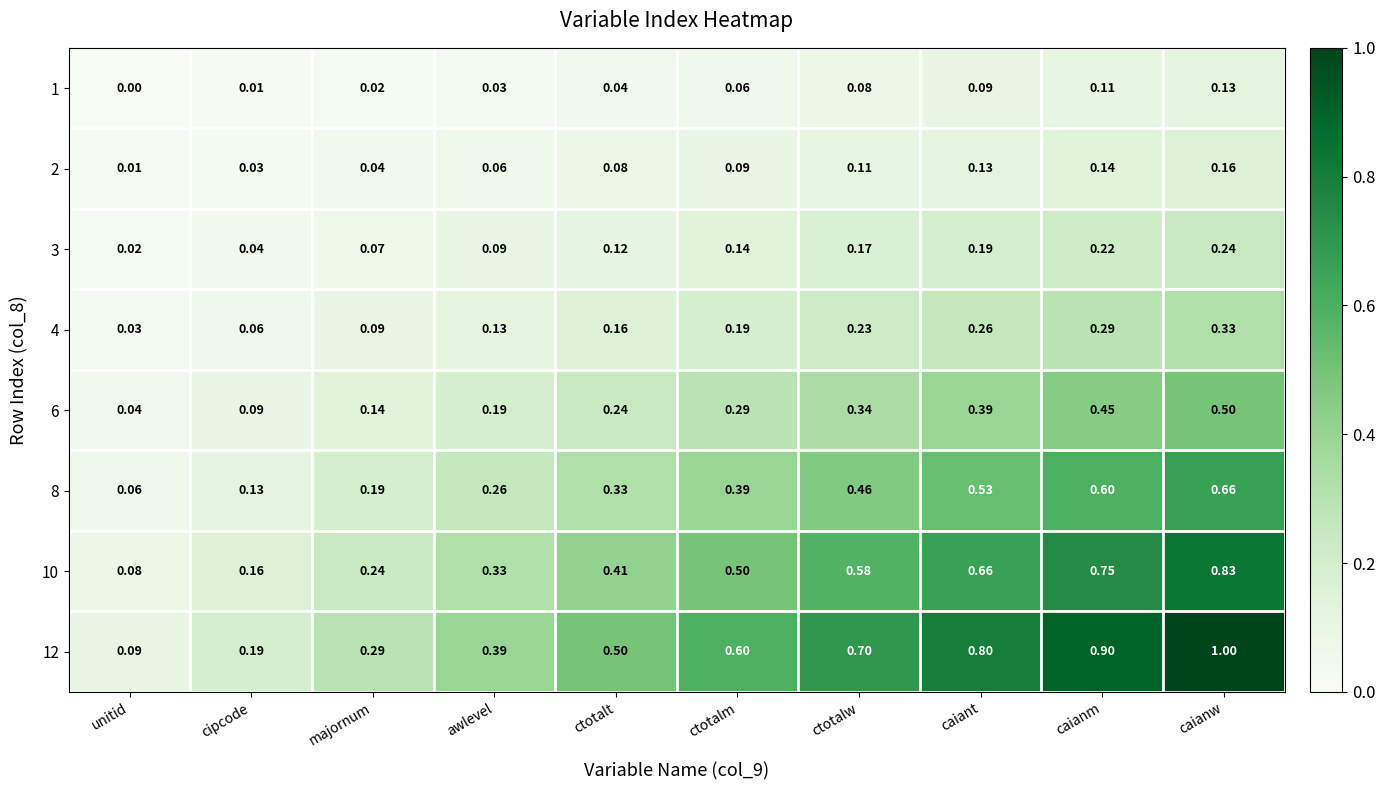

At which category is the sum across all series the highest?

caianw